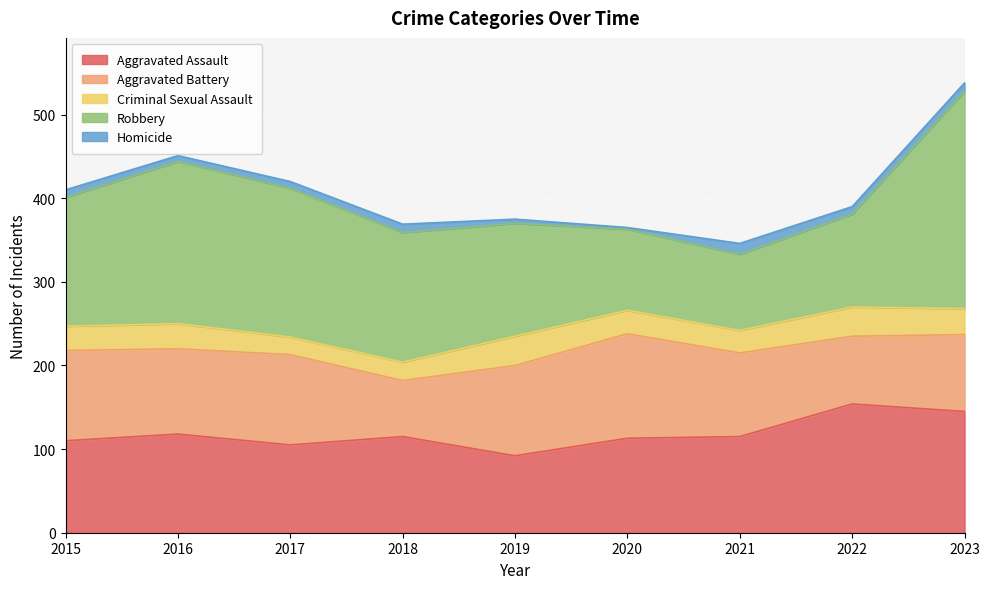

At which category does the chart reach its peak across all series?

2023